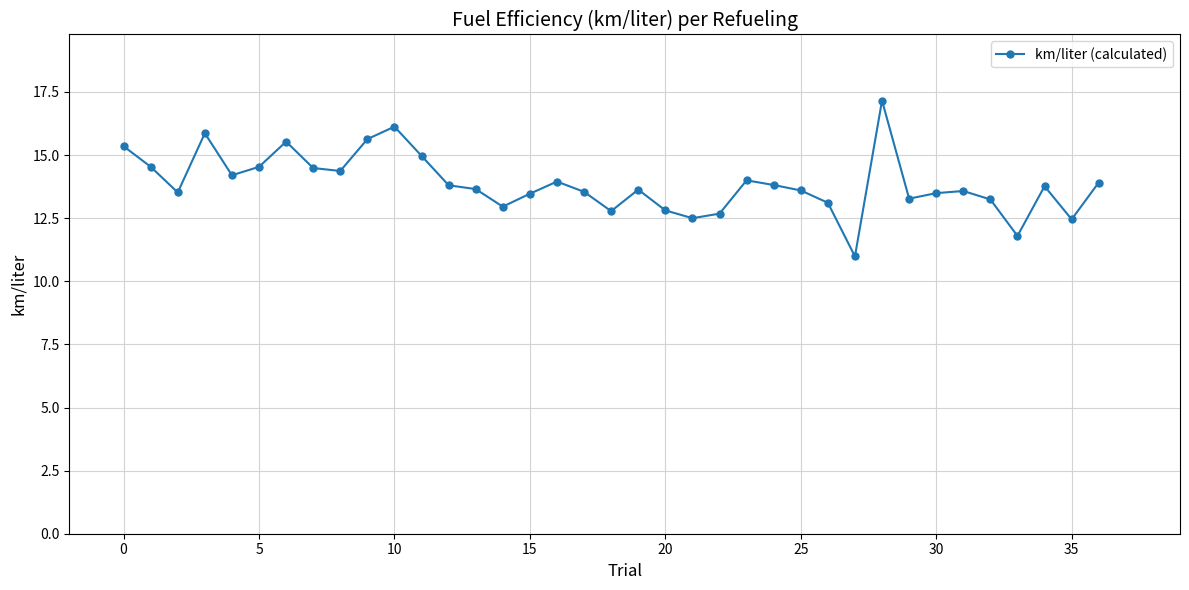

What is the minimum value shown in the chart?

11.0